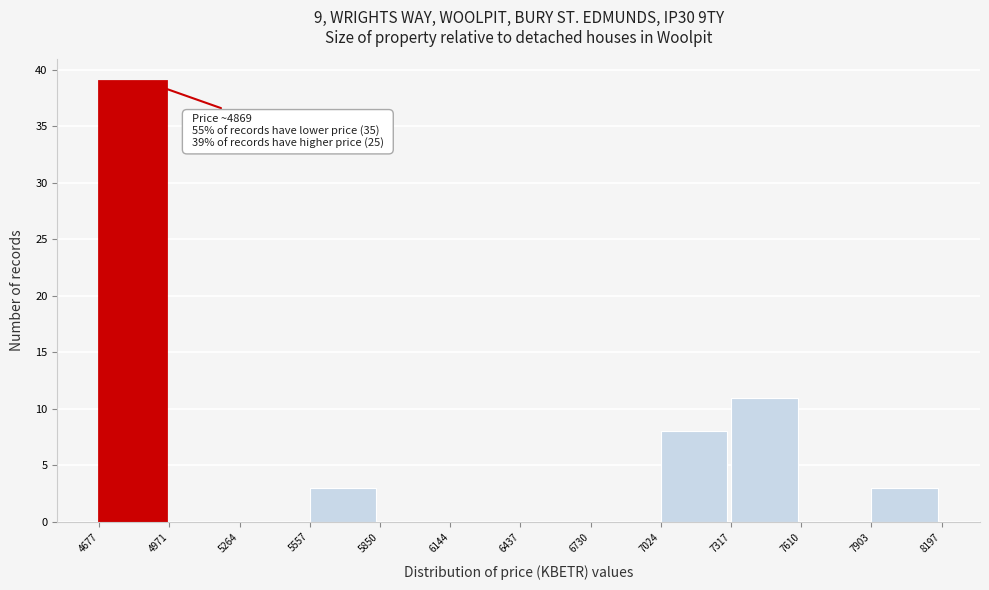

Over which range of the x-axis is the bar tallest?

4677 to 4971